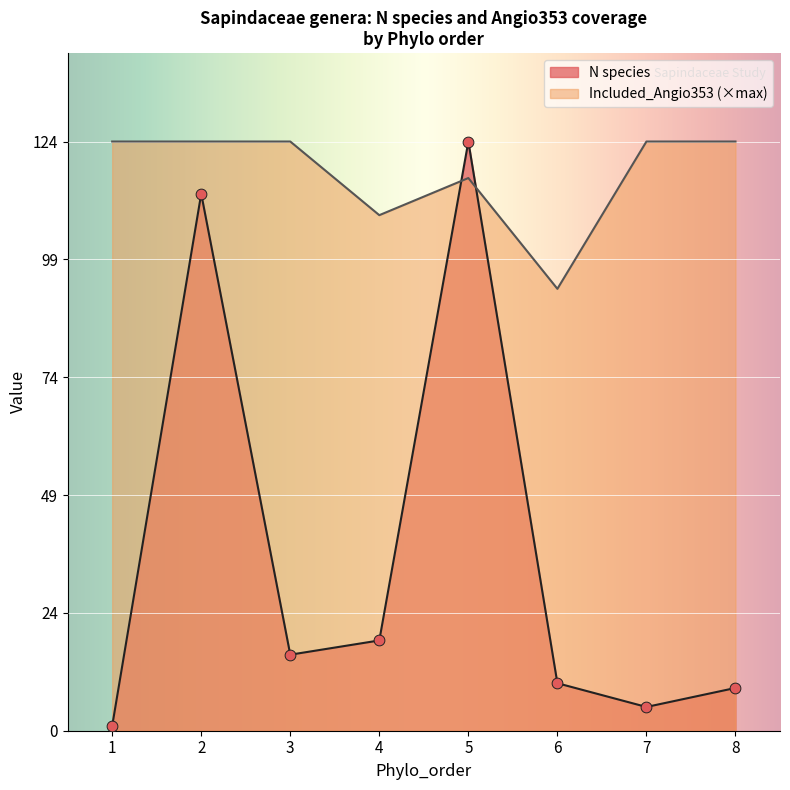

What is the total value across all series at 5?

240.3